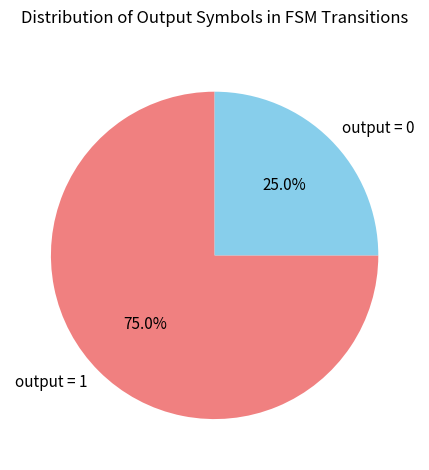

Which category has the biggest portion of the pie?

output = 1